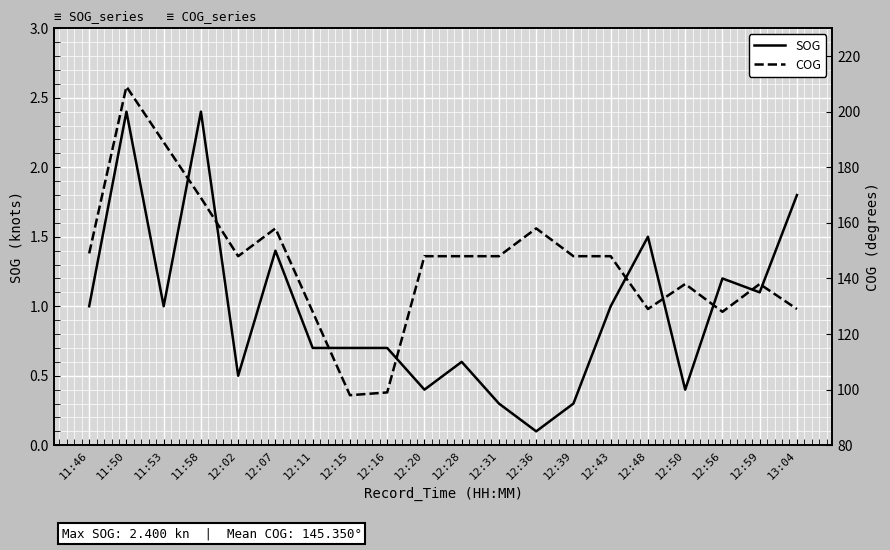

Where is the first local maximum for SOG?

11:50